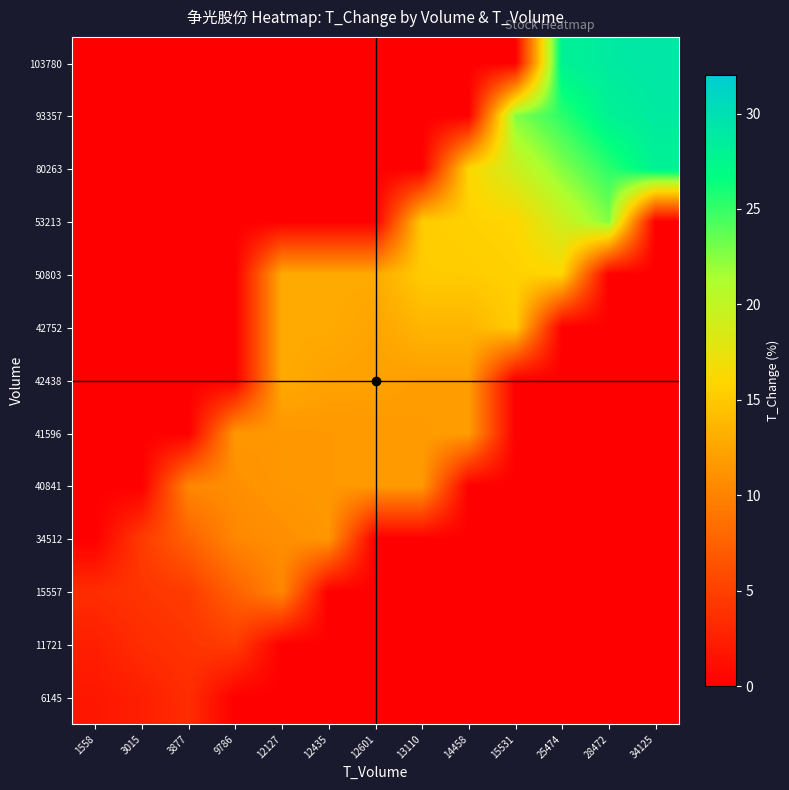

Reading right to left, what are all the values shown in this chart?

6145: 34125=0.0	28472=0.0	25474=0.0	15531=0.0	14458=0.0	13110=0.0	12601=0.0	12435=0.0	12127=0.0	9786=0.0	3877=3.5	3015=2.4	1558=1.8
11721: 34125=0.0	28472=0.0	25474=0.0	15531=0.0	14458=0.0	13110=0.0	12601=0.0	12435=0.0	12127=0.0	9786=4.7	3877=4.1	3015=3.5	1558=2.4
15557: 34125=0.0	28472=0.0	25474=0.0	15531=0.0	14458=0.0	13110=0.0	12601=0.0	12435=0.0	12127=10.3	9786=7.5	3877=4.7	3015=4.1	1558=3.5
34512: 34125=0.0	28472=0.0	25474=0.0	15531=0.0	14458=0.0	13110=0.0	12601=0.0	12435=11.5	12127=10.9	9786=10.3	3877=7.5	3015=4.7	1558=0.0
40841: 34125=0.0	28472=0.0	25474=0.0	15531=0.0	14458=0.0	13110=11.7	12601=11.7	12435=11.6	12127=11.5	9786=10.9	3877=10.3	3015=0.0	1558=0.0
41596: 34125=0.0	28472=0.0	25474=0.0	15531=0.0	14458=12.0	13110=11.8	12601=11.7	12435=11.6	12127=11.5	9786=11.5	3877=0.0	3015=0.0	1558=0.0
42438: 34125=0.0	28472=0.0	25474=0.0	15531=0.0	14458=12.0	13110=12.0	12601=12.2	12435=12.3	12127=12.8	9786=0.0	3877=0.0	3015=0.0	1558=0.0
42752: 34125=0.0	28472=0.0	25474=0.0	15531=15.2	14458=13.6	13110=13.6	12601=12.4	12435=12.8	12127=12.8	9786=0.0	3877=0.0	3015=0.0	1558=0.0
50803: 34125=0.0	28472=0.0	25474=16.0	15531=15.6	14458=15.2	13110=15.2	12601=12.8	12435=12.8	12127=12.8	9786=0.0	3877=0.0	3015=0.0	1558=0.0
53213: 34125=0.0	28472=22.6	25474=19.3	15531=16.0	14458=15.6	13110=15.2	12601=0.0	12435=0.0	12127=0.0	9786=0.0	3877=0.0	3015=0.0	1558=0.0
80263: 34125=28.0	28472=25.3	25474=22.6	15531=19.3	14458=16.0	13110=0.0	12601=0.0	12435=0.0	12127=0.0	9786=0.0	3877=0.0	3015=0.0	1558=0.0
93357: 34125=28.8	28472=28.0	25474=25.3	15531=22.6	14458=0.0	13110=0.0	12601=0.0	12435=0.0	12127=0.0	9786=0.0	3877=0.0	3015=0.0	1558=0.0
103780: 34125=29.2	28472=28.8	25474=28.0	15531=0.0	14458=0.0	13110=0.0	12601=0.0	12435=0.0	12127=0.0	9786=0.0	3877=0.0	3015=0.0	1558=0.0